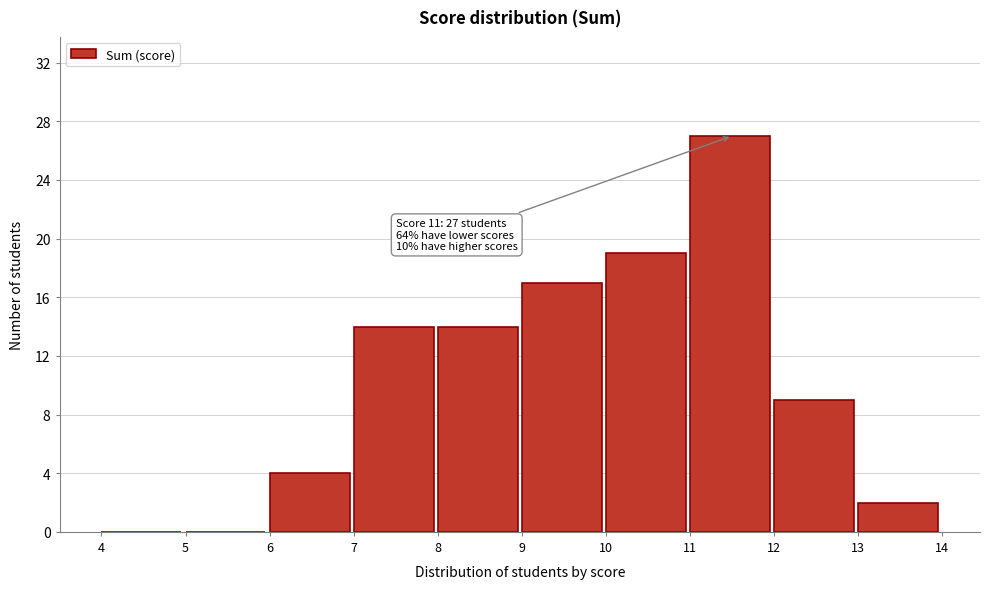

Which range on the x-axis has the tallest bar?

11 to 12